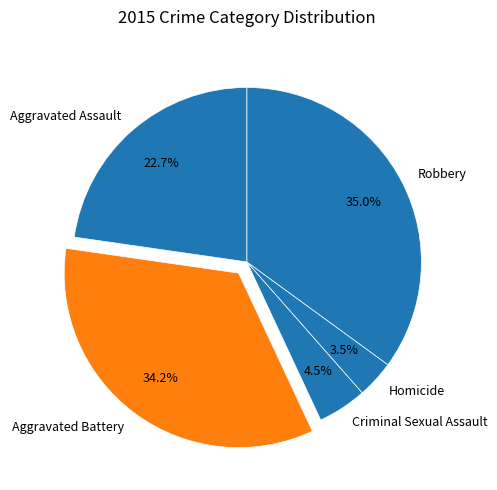

To the nearest percent, what is the difference between the largest and smallest slice percentages?

32%